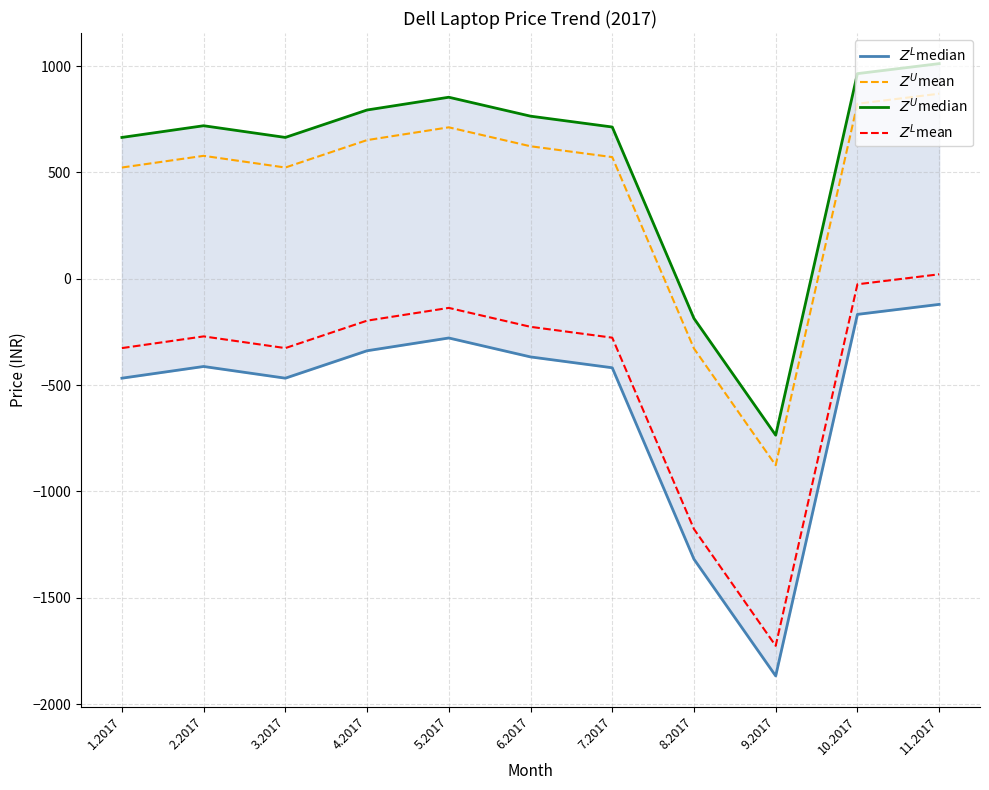

Reading left to right, transcribe all the data shown in this chart.

$Z^L$median: 1.2017=-467.7	2.2017=-412.7	3.2017=-467.7	4.2017=-338.7	5.2017=-278.7	6.2017=-367.7	7.2017=-418.7	8.2017=-1318.7	9.2017=-1867.7	10.2017=-167.7	11.2017=-120.7
$Z^U$mean: 1.2017=522.9	2.2017=577.9	3.2017=522.9	4.2017=651.9	5.2017=711.9	6.2017=622.9	7.2017=571.9	8.2017=-328.1	9.2017=-877.1	10.2017=822.9	11.2017=869.9
$Z^U$median: 1.2017=664.4	2.2017=719.4	3.2017=664.4	4.2017=793.4	5.2017=853.4	6.2017=764.4	7.2017=713.4	8.2017=-186.6	9.2017=-735.6	10.2017=964.4	11.2017=1011.4
$Z^L$mean: 1.2017=-326.2	2.2017=-271.2	3.2017=-326.2	4.2017=-197.2	5.2017=-137.2	6.2017=-226.2	7.2017=-277.2	8.2017=-1177.2	9.2017=-1726.2	10.2017=-26.2	11.2017=20.8